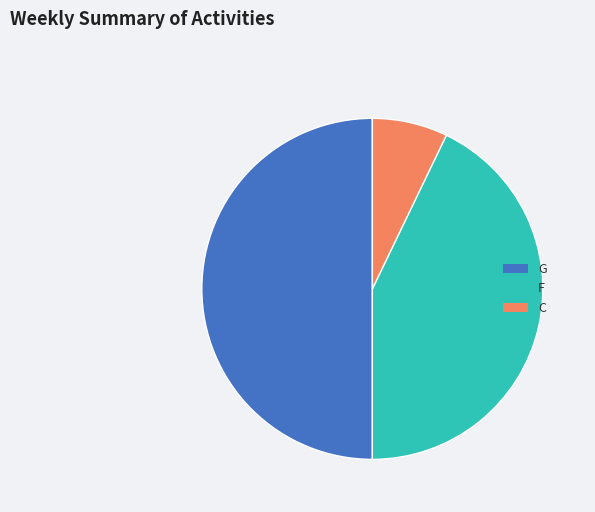

Which slice is the largest?

G